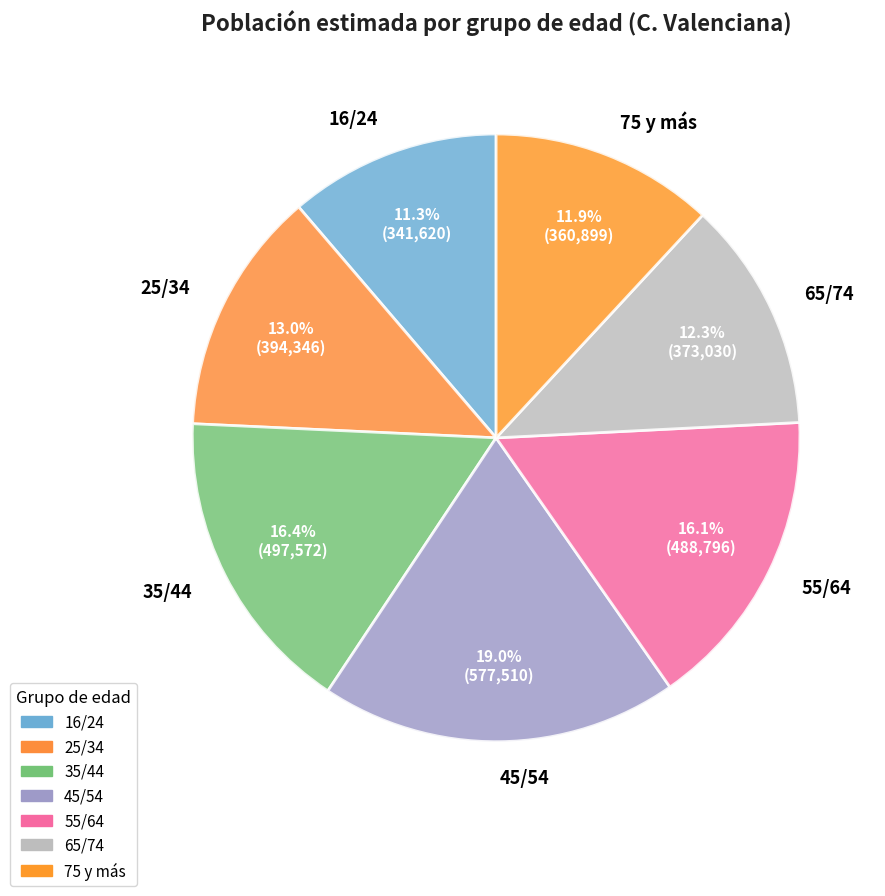

What is the smallest slice in the pie chart?

16/24